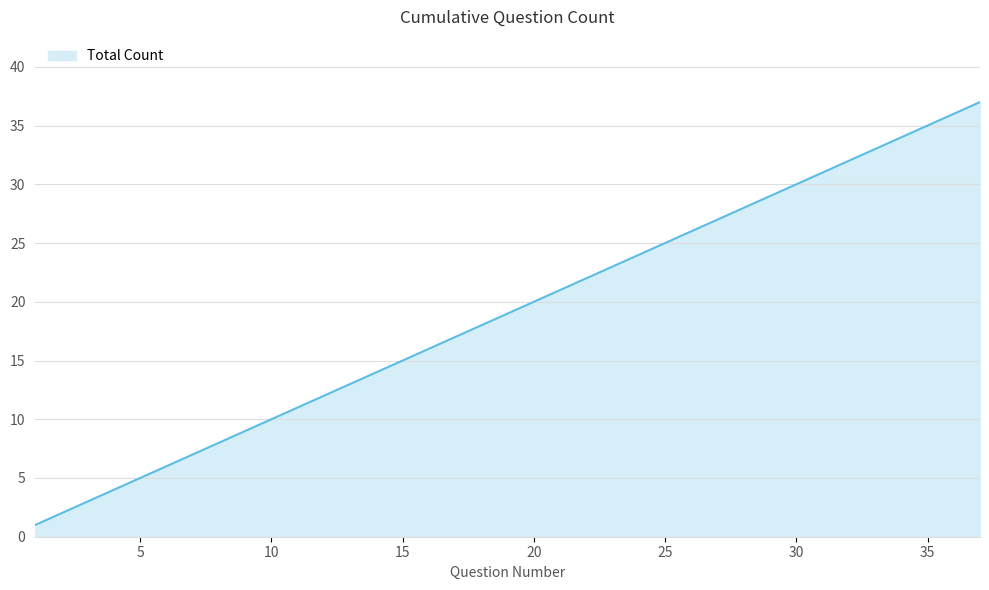

What is the difference between the maximum and minimum values?

36